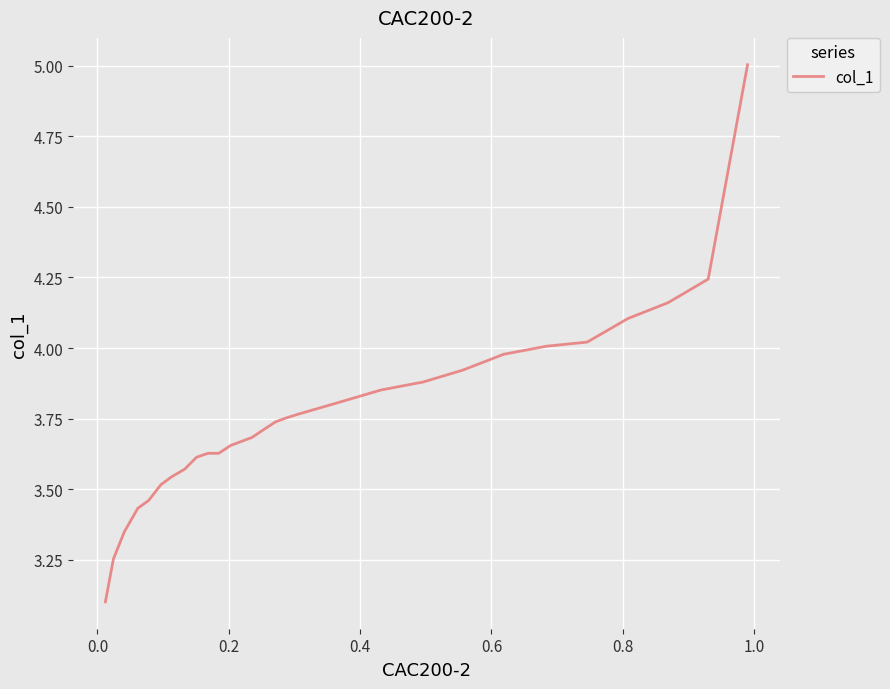

True or false: the data shows 1.8 at 21.

False